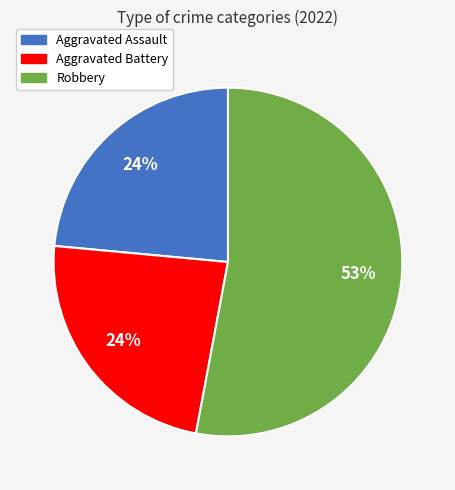

To the nearest percent, what is the average slice percentage?

33%